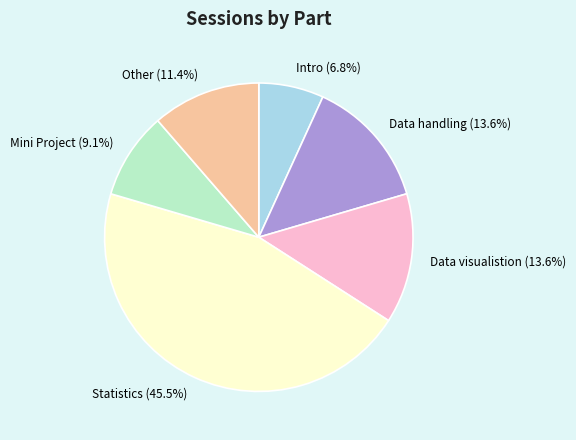

Does Data visualistion (13.6%) represent more than half of the total?

No